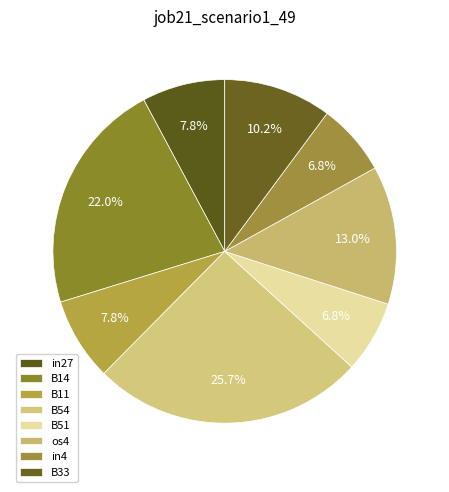

Combined, do in27 and B51 account for over 50%?

No